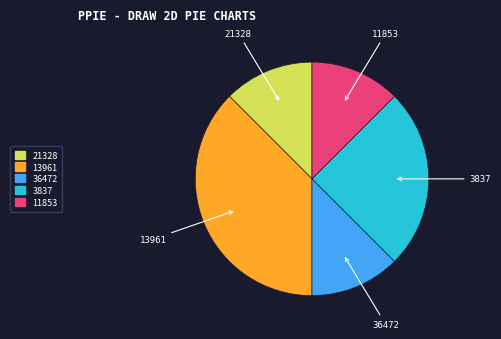

Is there any slice that represents more than half of the pie?

No